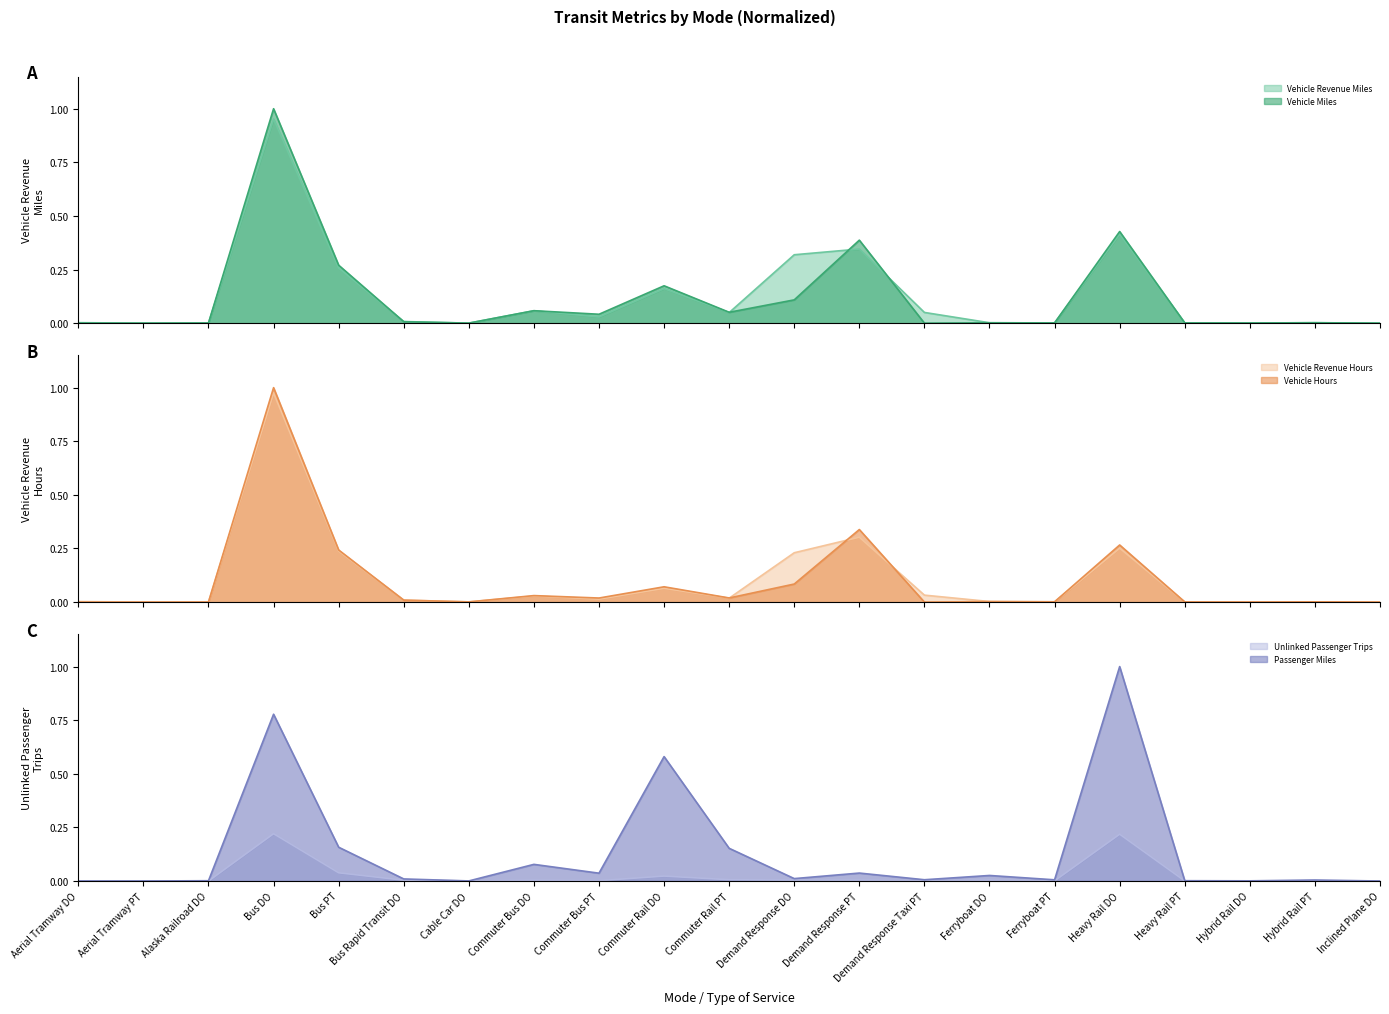

How many positive values does the Vehicle Hours series have?

19